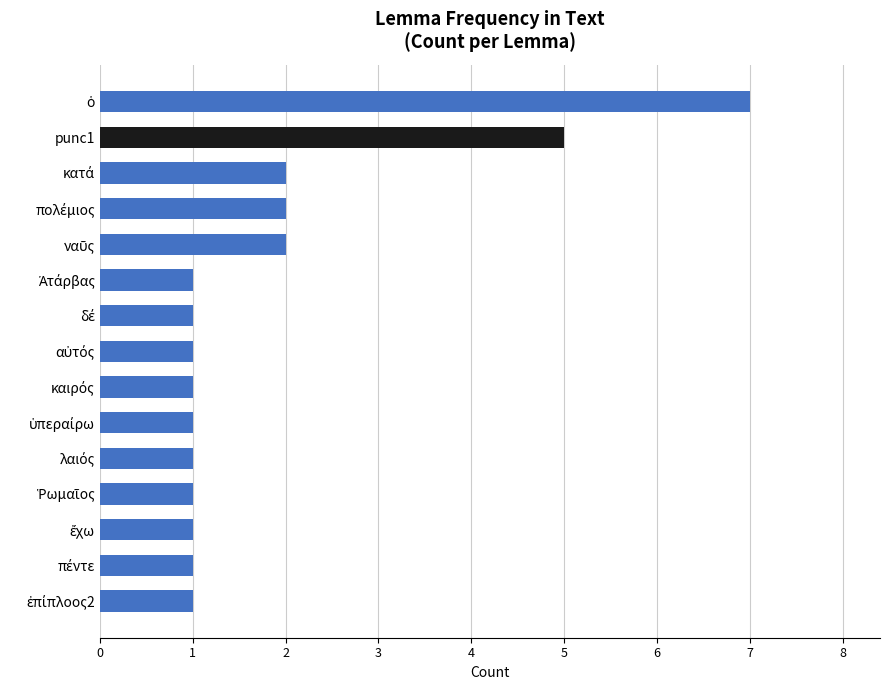

Where is the data nearest to the value 4?

punc1